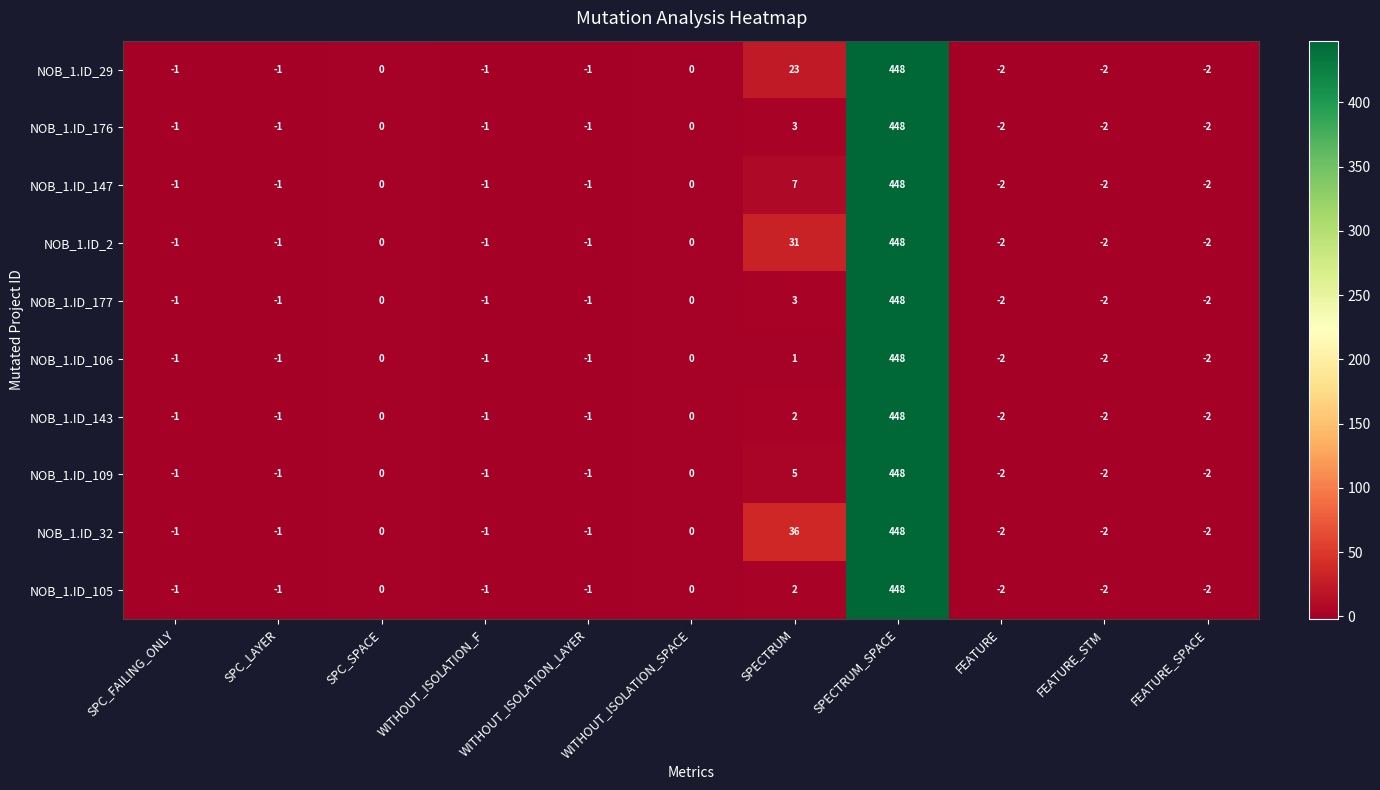

What is the sum of all NOB_1.ID_105 values?

440